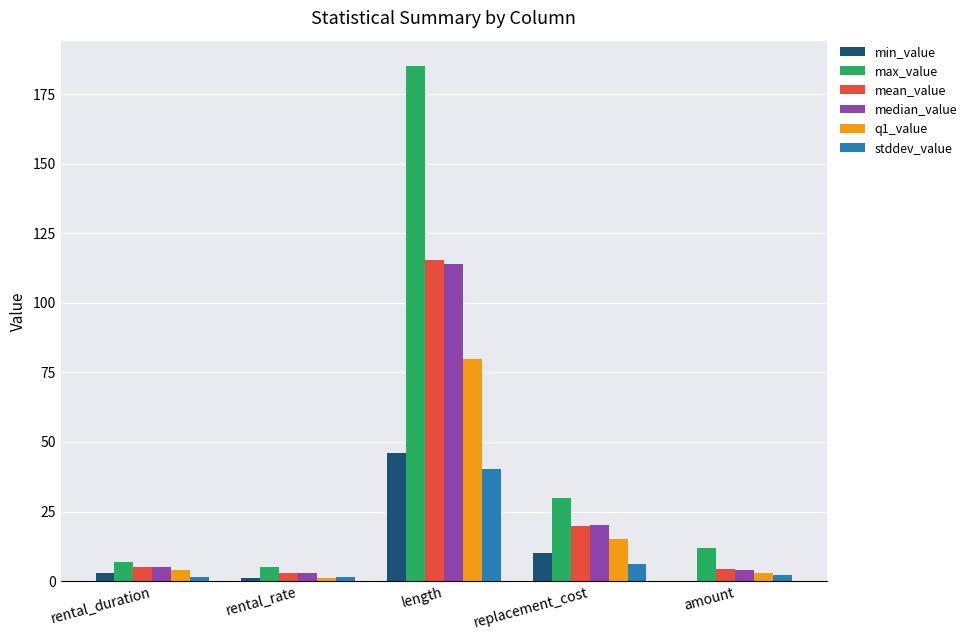

What is the maximum value for median_value?

114.0